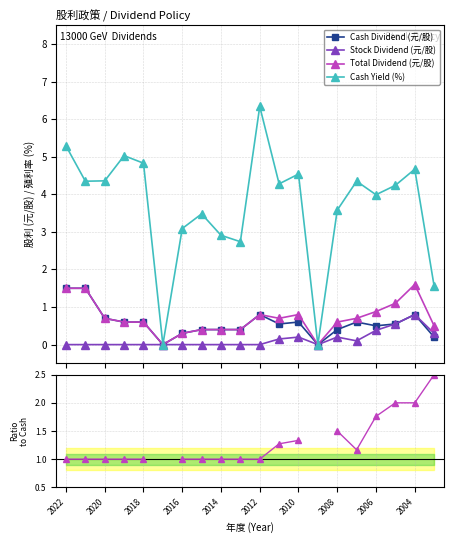

What is the value of the Cash Dividend (元/股) point at the 5th from the left?

0.6